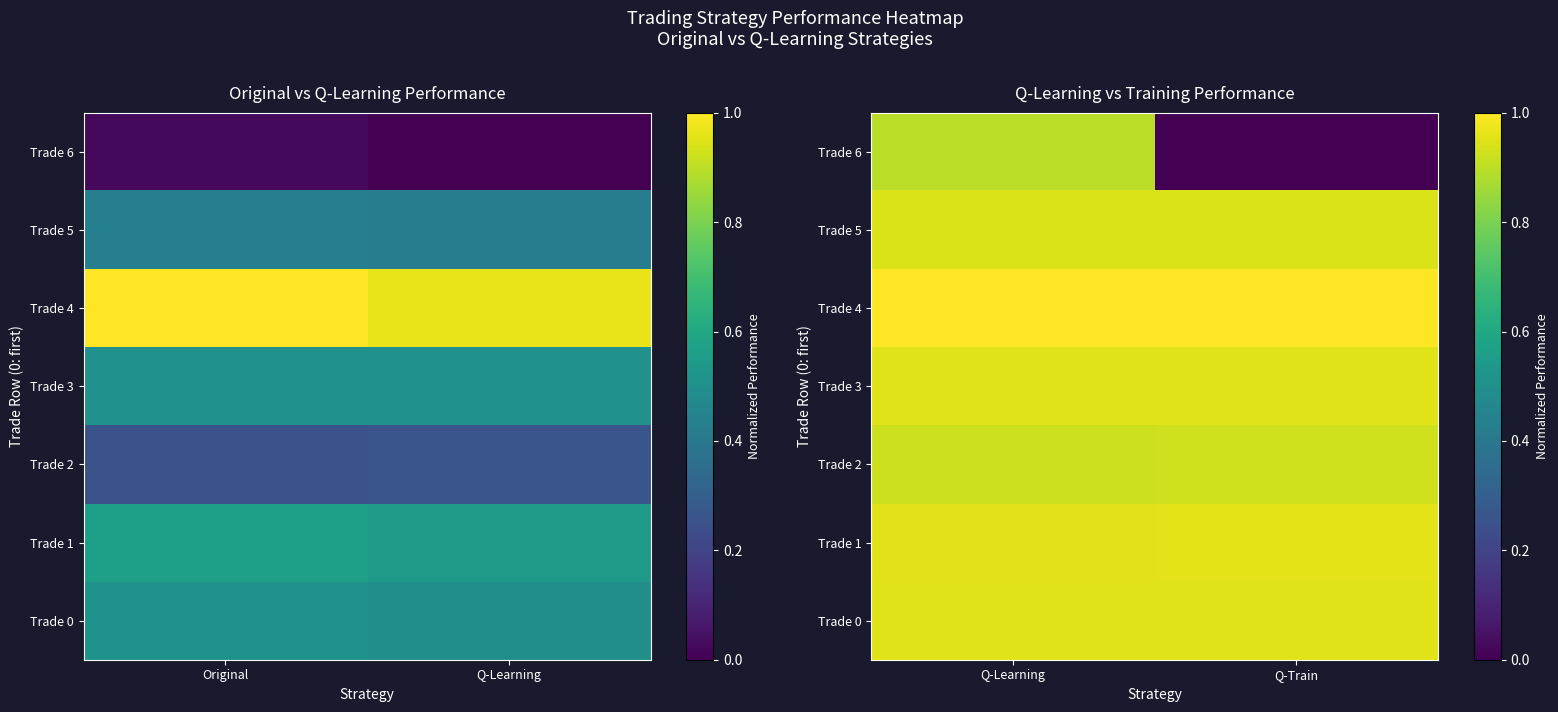

True or false: Trade 1 has a value of 0.4 at Q-Train.

False